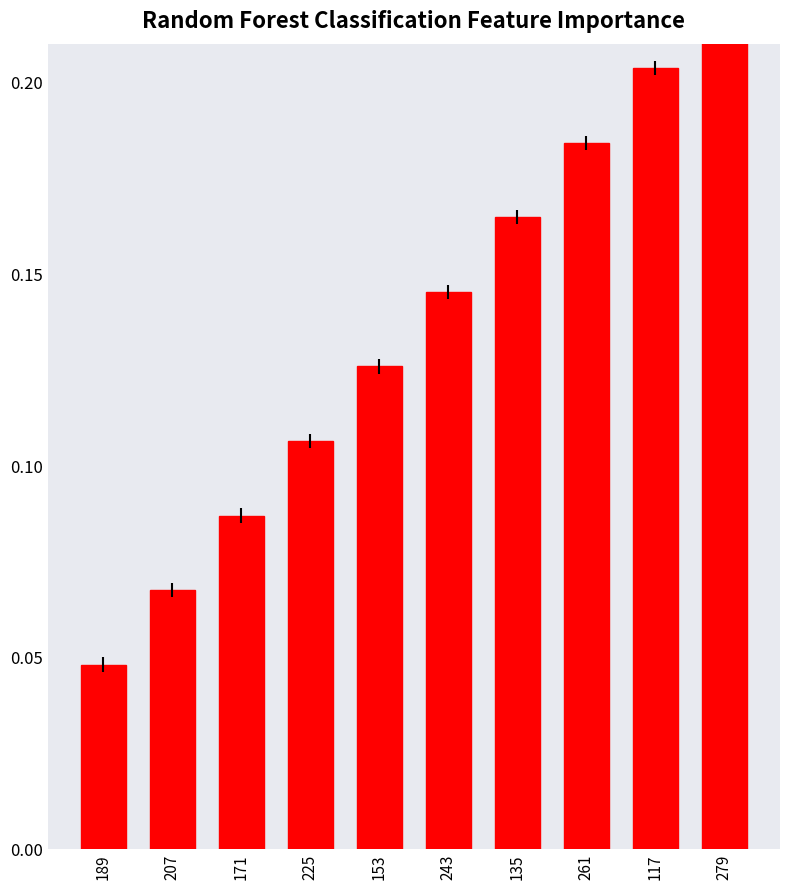

What is the difference between the maximum and minimum values?

0.2